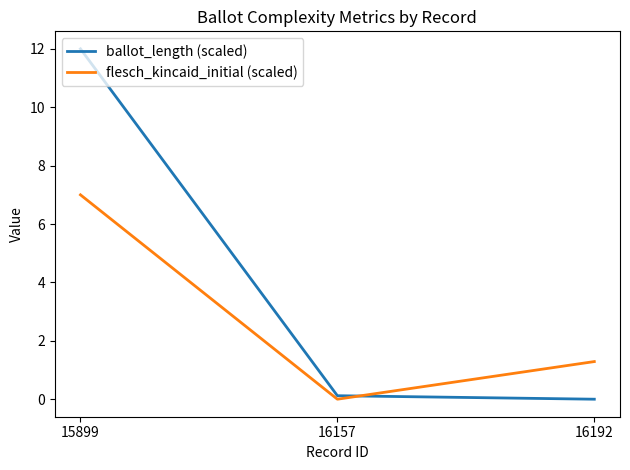

What is the maximum value shown in the chart?

12.0